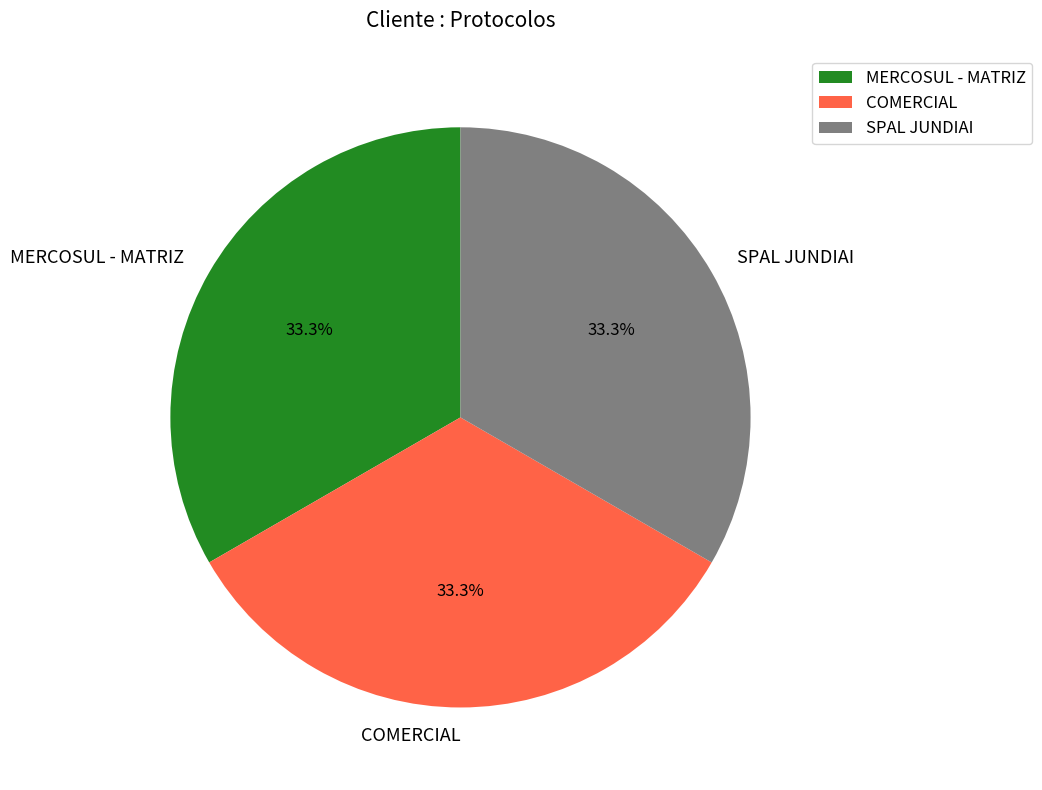

Approximately how many times larger is the value at MERCOSUL - MATRIZ compared to SPAL JUNDIAI?

1.0